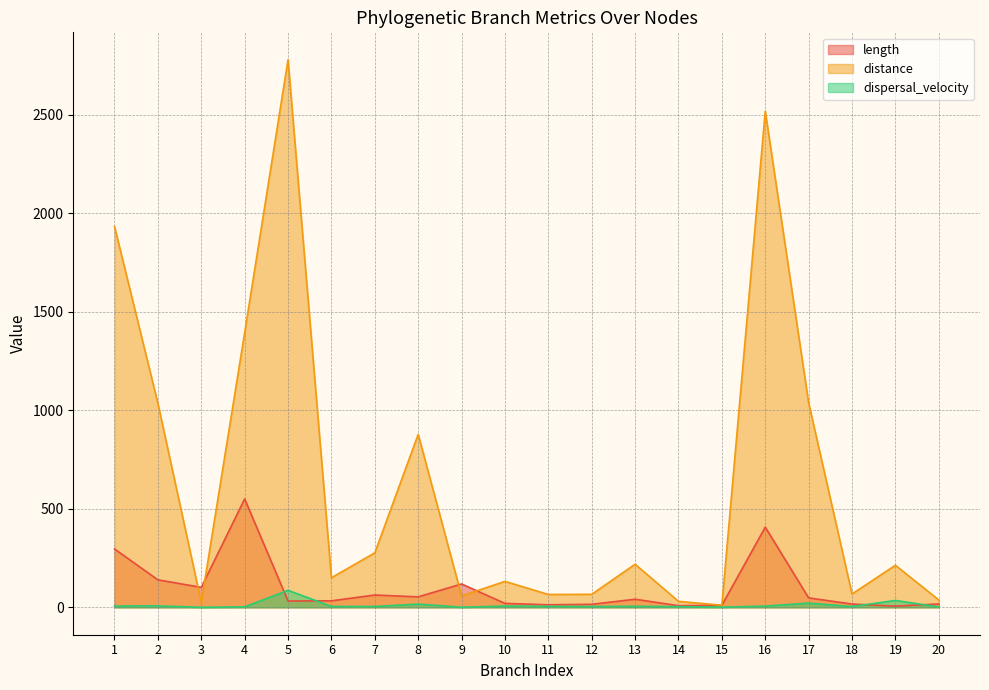

At which label does distance first exceed 213?

1